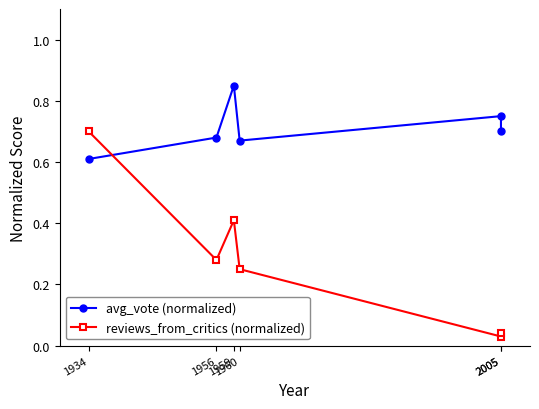

Is this an area chart (filled region under the line)?

No